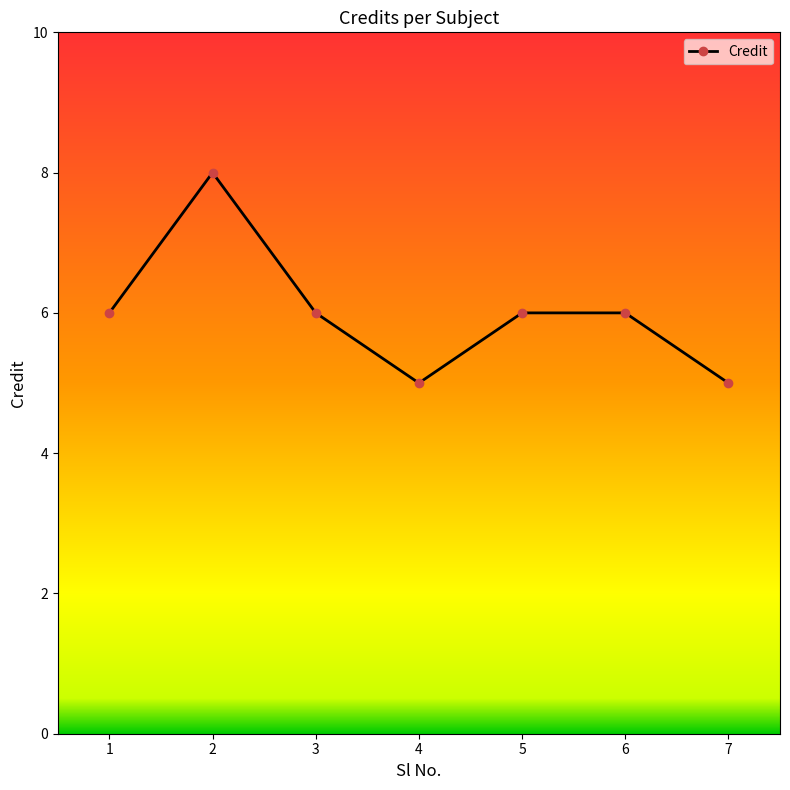

Is it true that the value at 7 is 5?

True